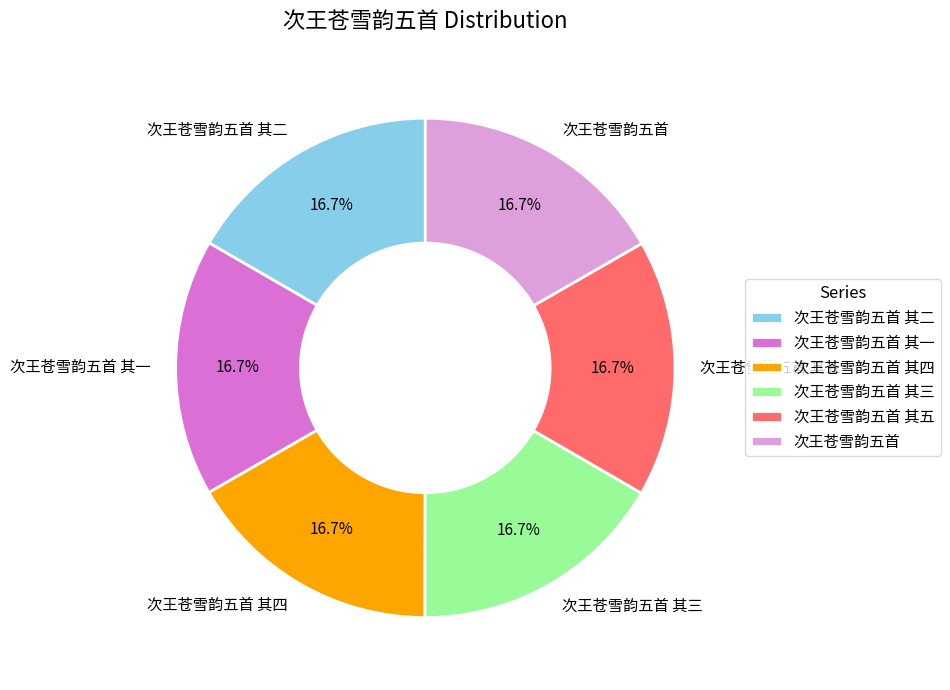

What percentage is the 次王苍雪韵五首 其三 slice, to the nearest percent?

17%